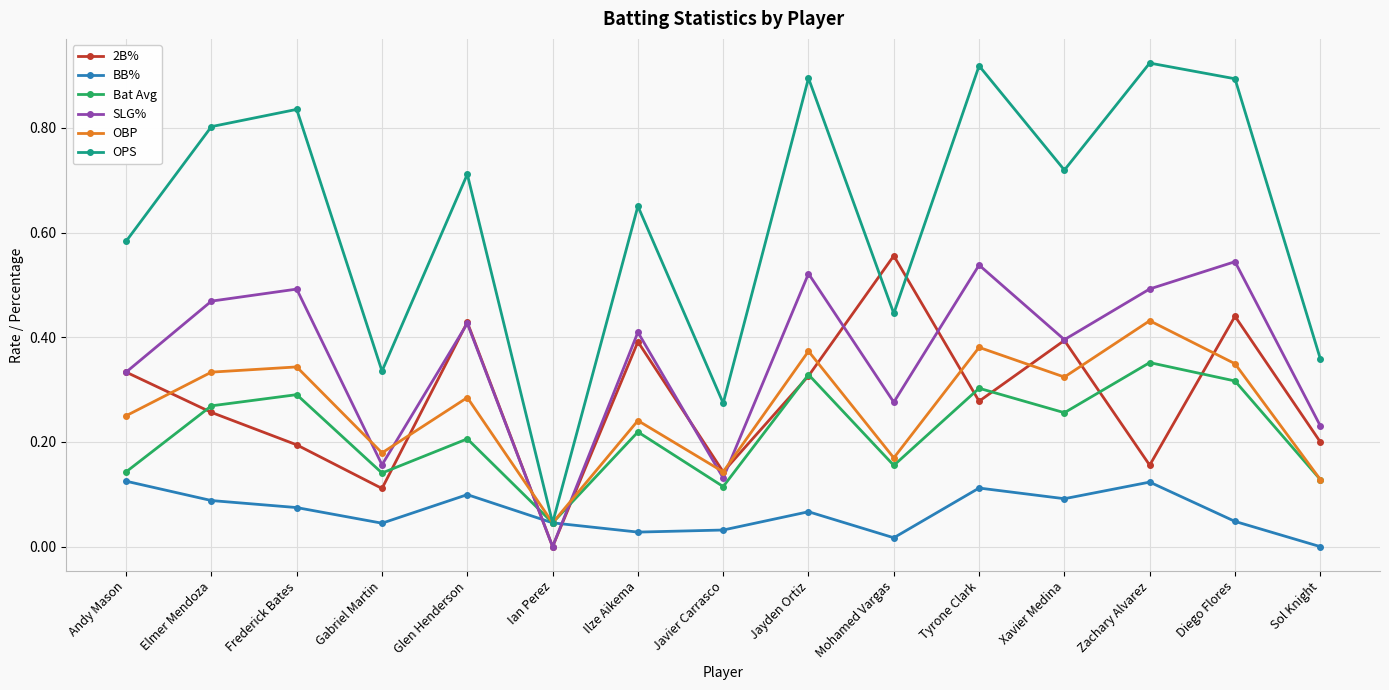

Is it true that 2B% equals 0.1 at Elmer Mendoza?

False